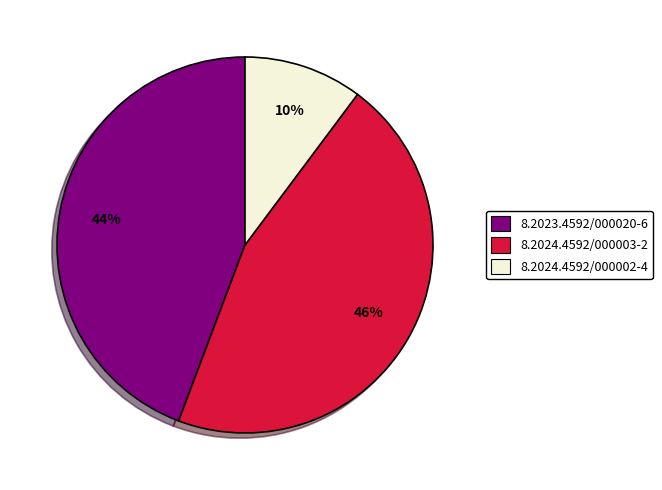

To the nearest percent, what is the average slice percentage?

33%